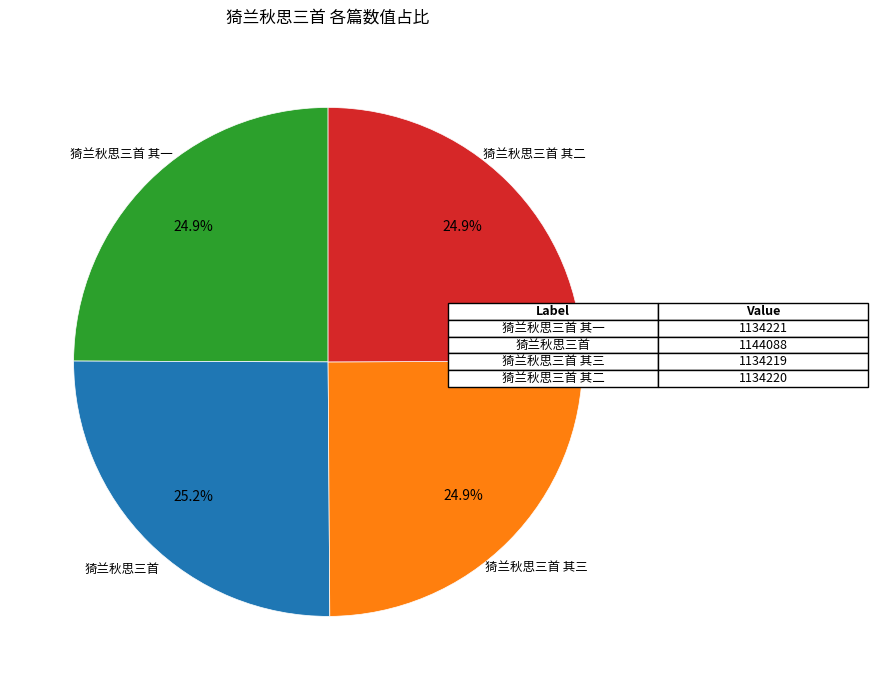

How many slices are in this pie chart?

4